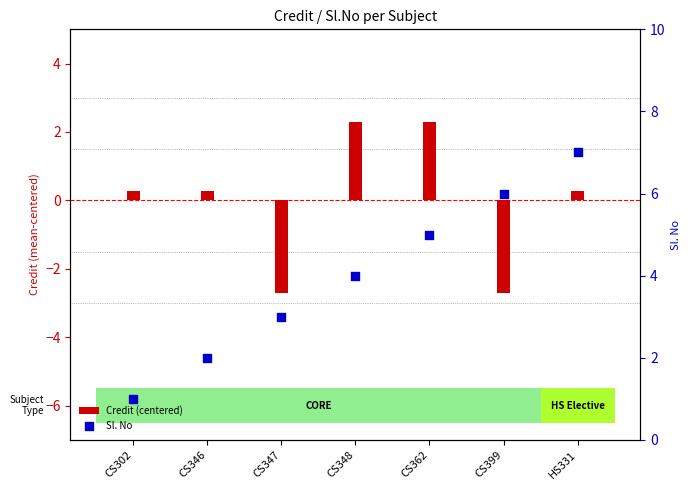

At how many categories does at least one series exceed 4?

3